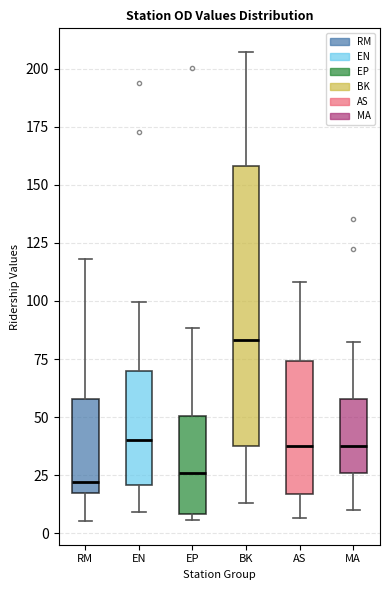

Reading left to right, read every box against the y-axis: the position of its median line, the range the box covers, and the ends of its whiskers. The values are not printed on the chart, so give them approximately, as read against the axis.

RM: median 20, box 15 to 60, whiskers 5 to 120
EN: median 40, box 20 to 70, whiskers 10 to 100
EP: median 25, box 10 to 50, whiskers 5 to 90
BK: median 85, box 40 to 160, whiskers 15 to 205
AS: median 40, box 15 to 75, whiskers 5 to 110
MA: median 40, box 25 to 60, whiskers 10 to 80